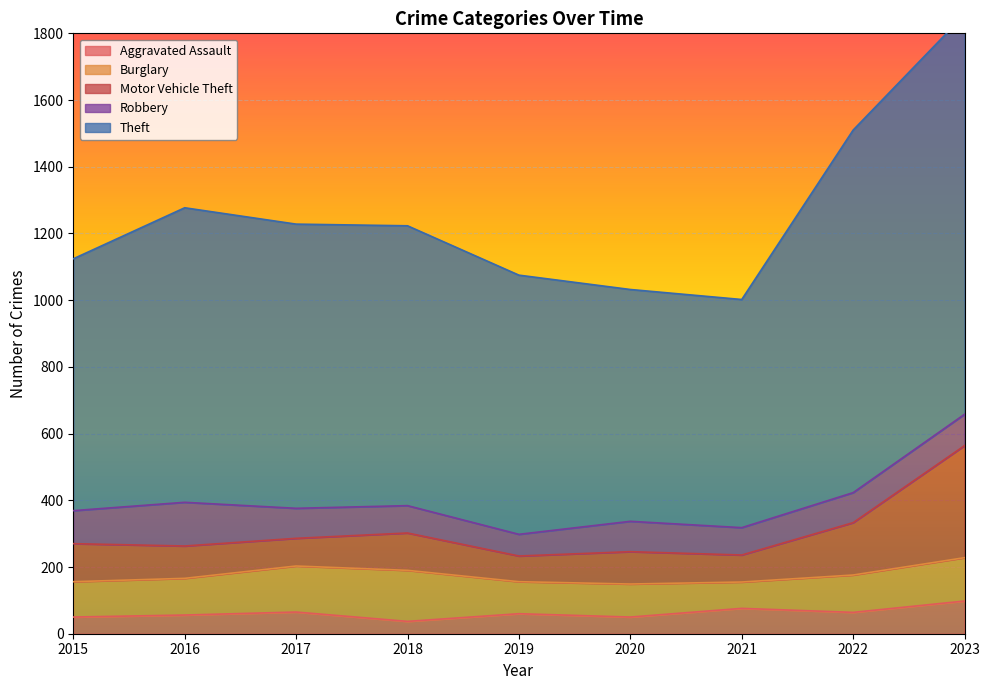

Between 2016 and 2023, which series saw the biggest shift?

Theft